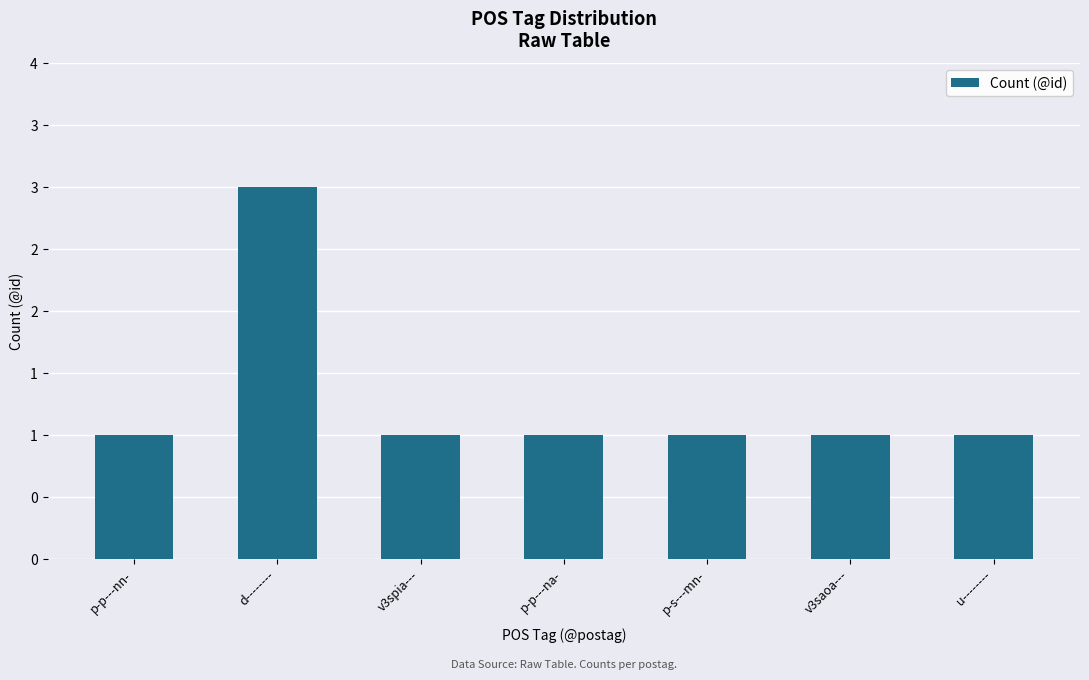

What is the label of the 6th bar from the right?

d--------